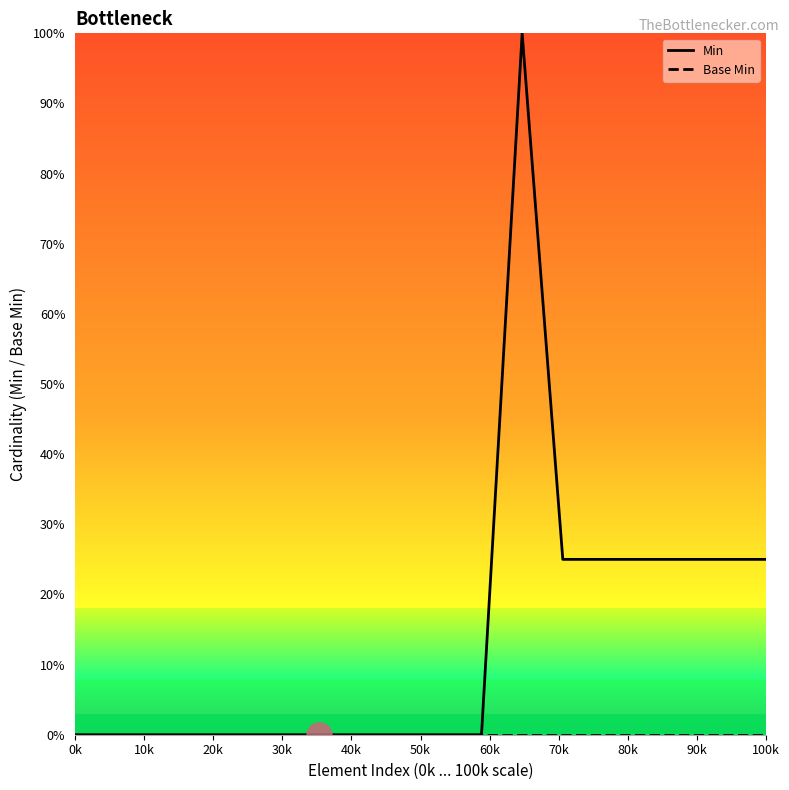

Does the chart display data point markers on the line(s)?

No